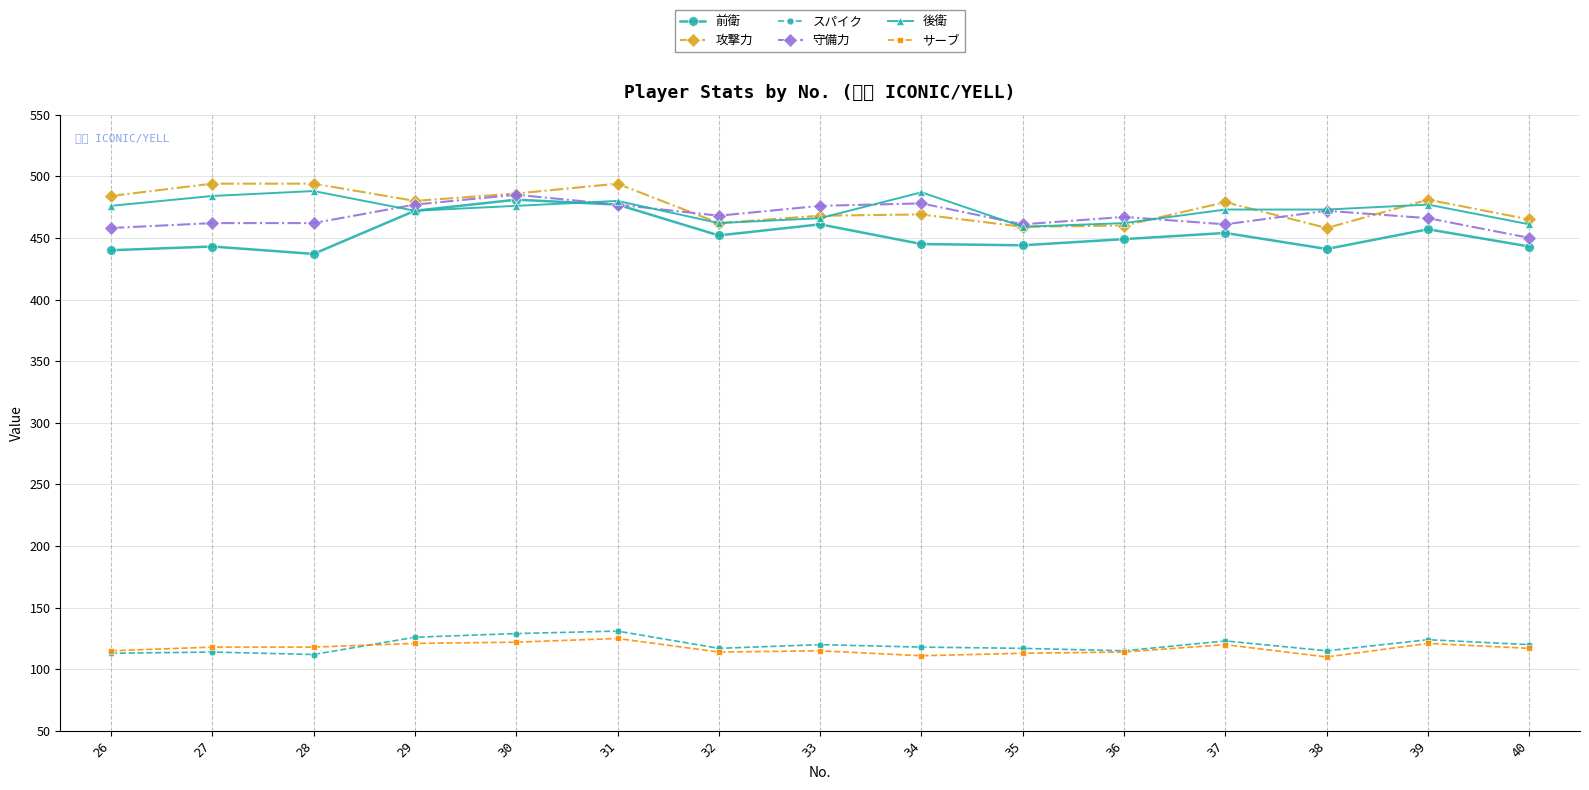

What is the sum of all 後衛 values?

7096